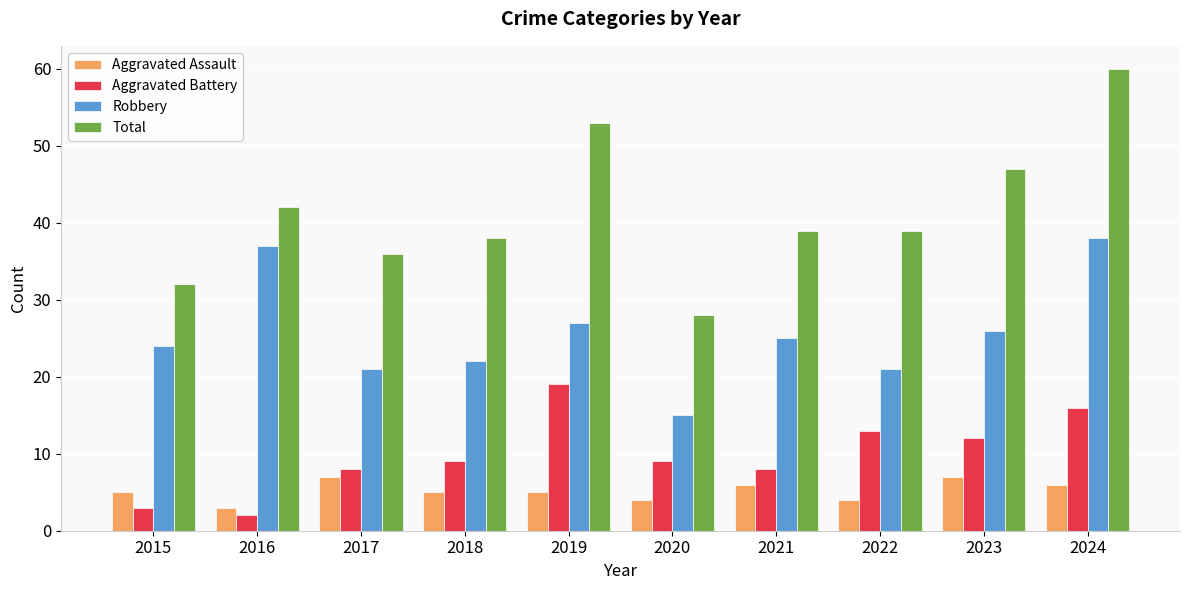

At which category is the sum across all series the highest?

2024